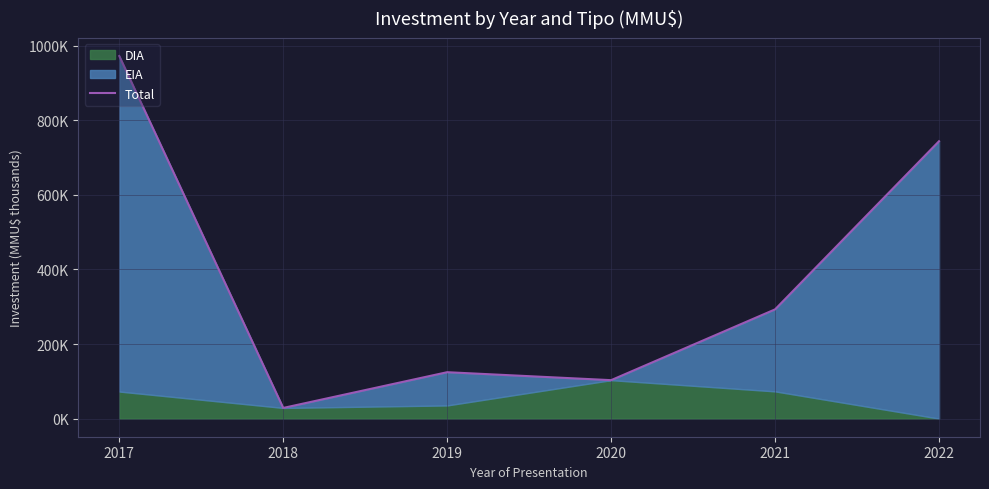

At which label is the value closest to 500?

2021